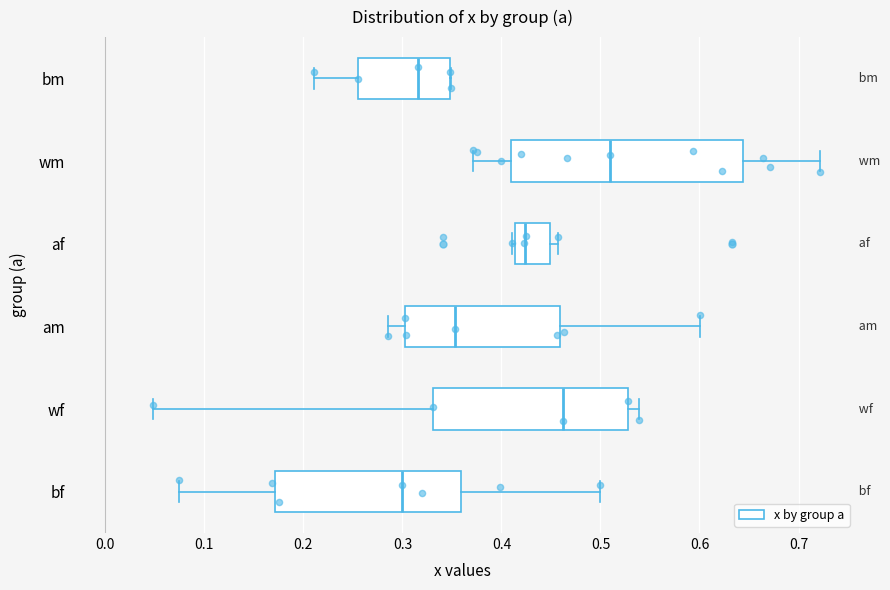

Where is the right edge of the box for af on the x-axis? The values are not printed on the chart, so give them approximately, as read against the axis.

0.45